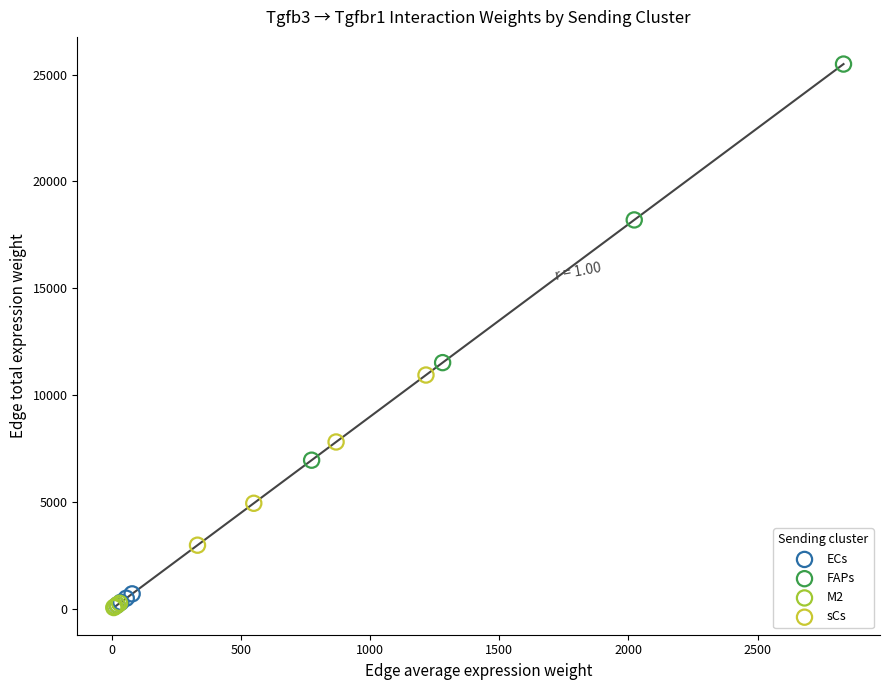

Which series has the widest spread of Y values?

FAPs